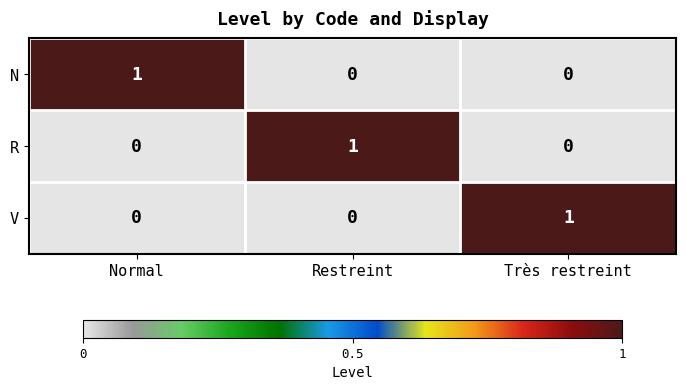

What is the greatest value displayed?

1